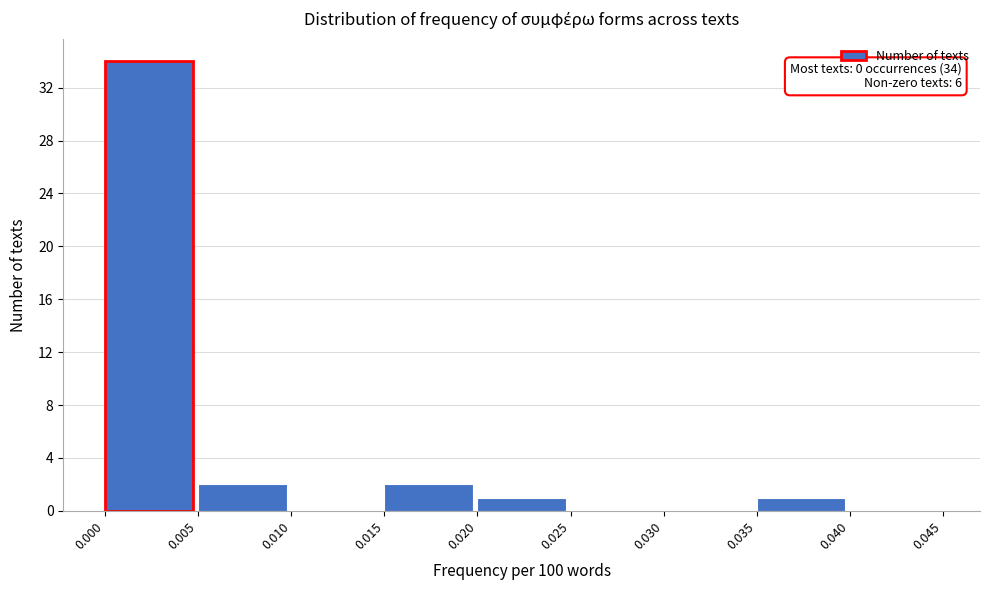

Which range on the x-axis has the tallest bar?

0.000 to 0.005